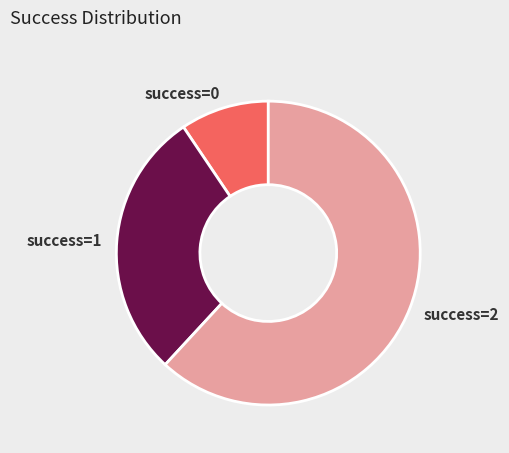

The success=1 slice represents 29% of the pie. True or false?

True